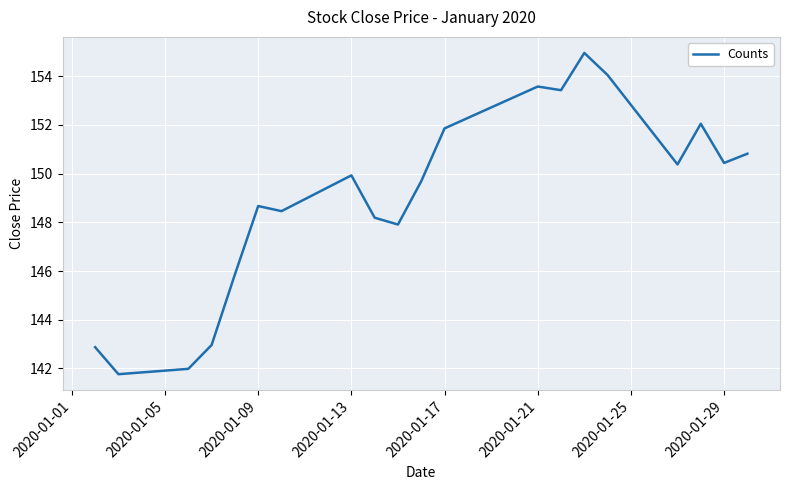

What is the greatest value displayed?

155.0